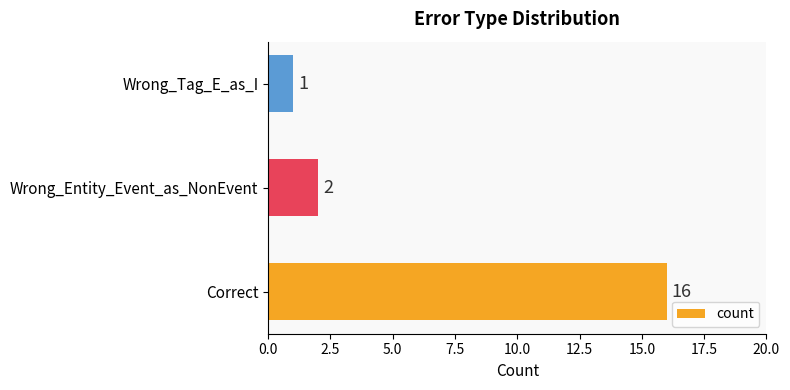

List the labels in order of value, smallest first.

Wrong_Tag_E_as_I, Wrong_Entity_Event_as_NonEvent, Correct